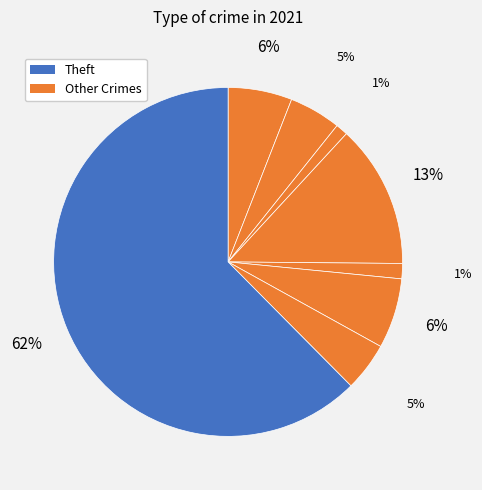

To the nearest percent, what is the average slice percentage?

11%